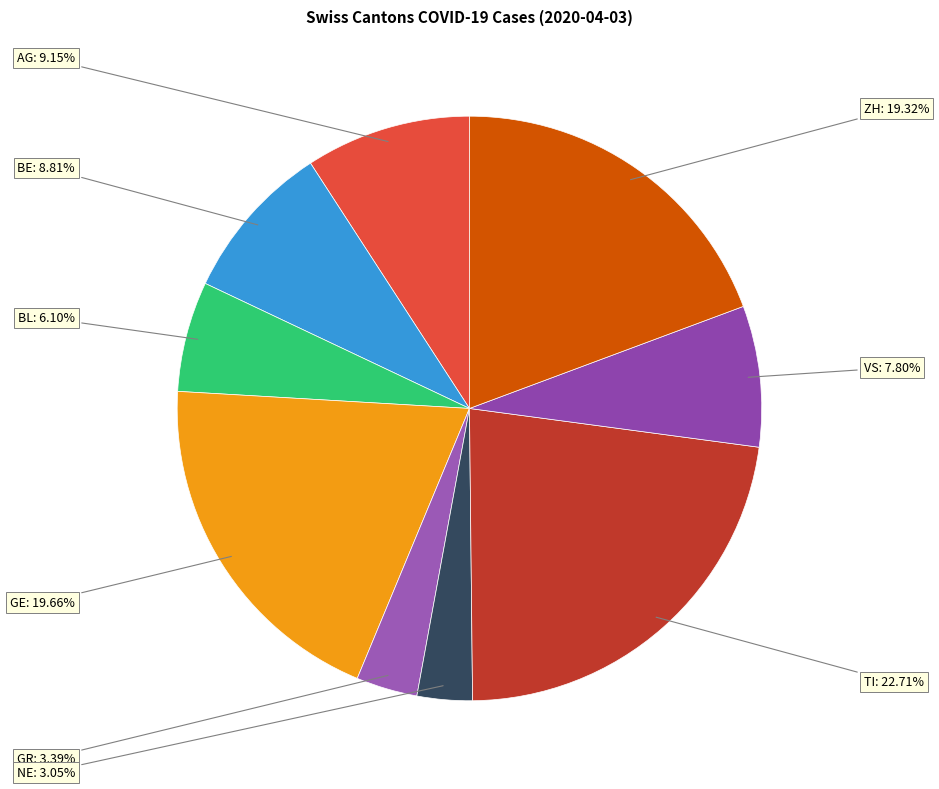

Which slice is the largest?

TI